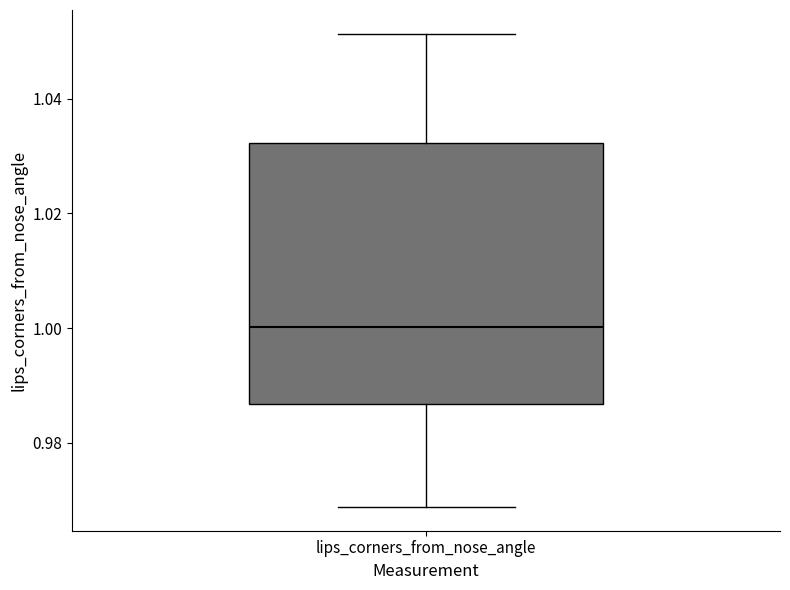

Transcribe this box plot: give where the median line is, the range the box spans, and where the two whiskers end, as read against the y-axis. The values are not printed on the chart, so give them approximately, as read against the axis.

median 1.000, box 0.986 to 1.032, whiskers 0.968 to 1.052